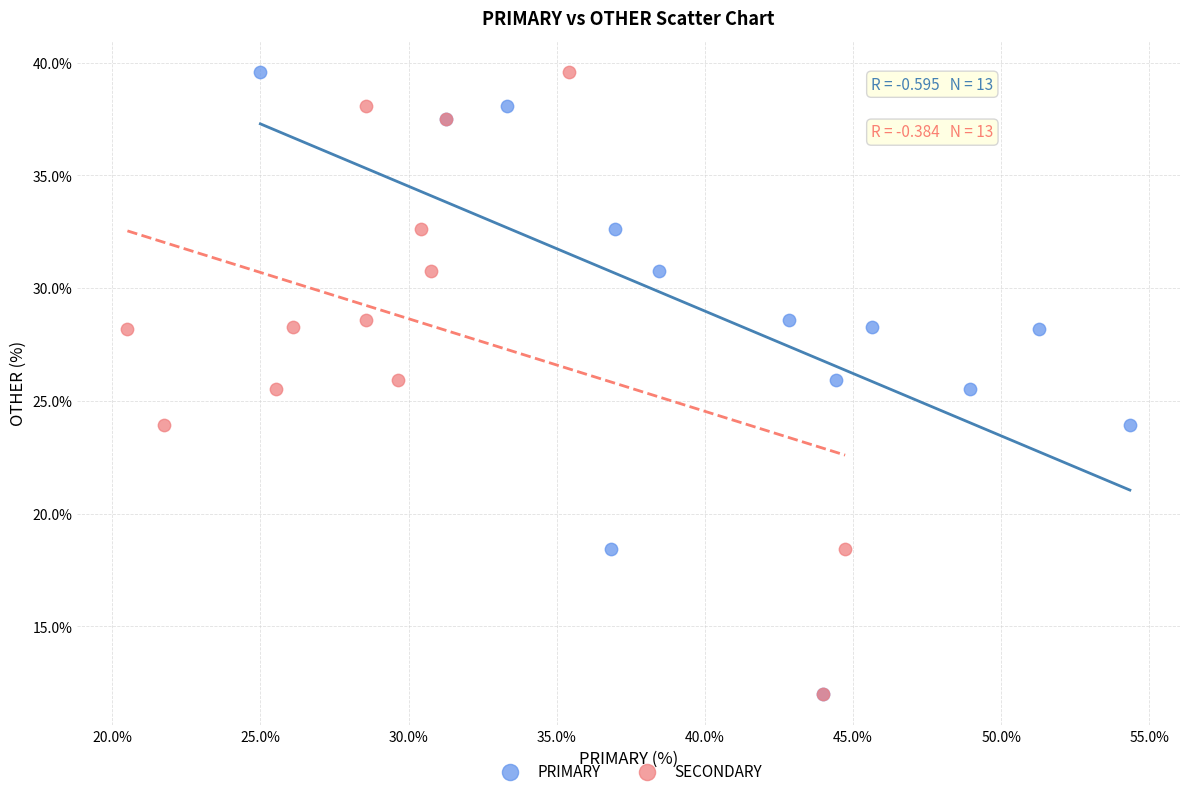

What are all the series names shown in the legend?

PRIMARY, SECONDARY